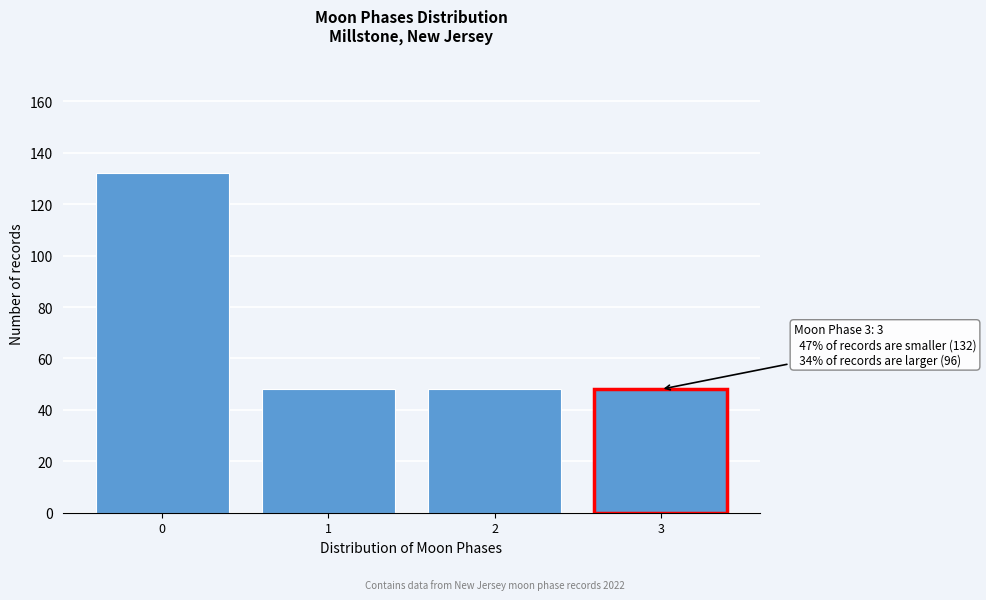

Reading left to right, what are all the values shown in this chart?

0=132	1=48	2=48	3=48